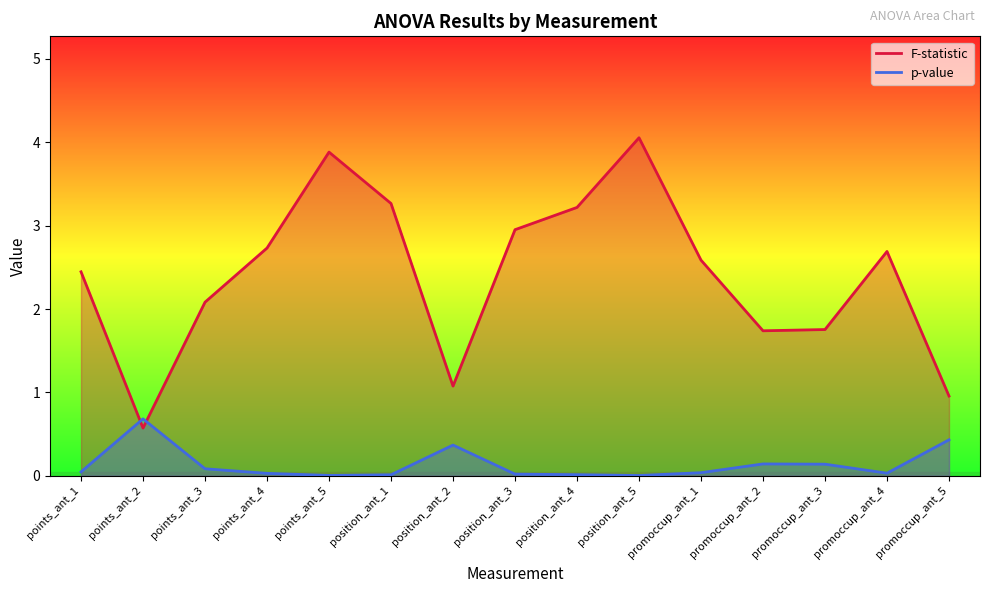

How many distinct data groups are displayed?

2